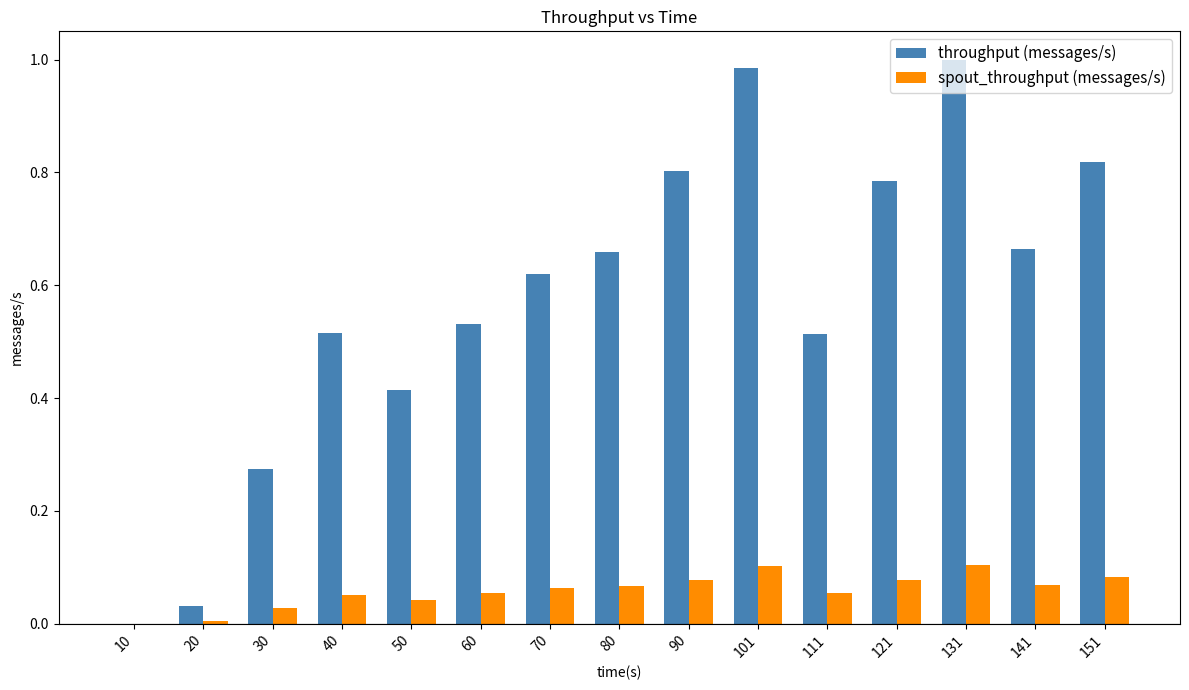

How many values in the spout_throughput (messages/s) series exceed 0?

14